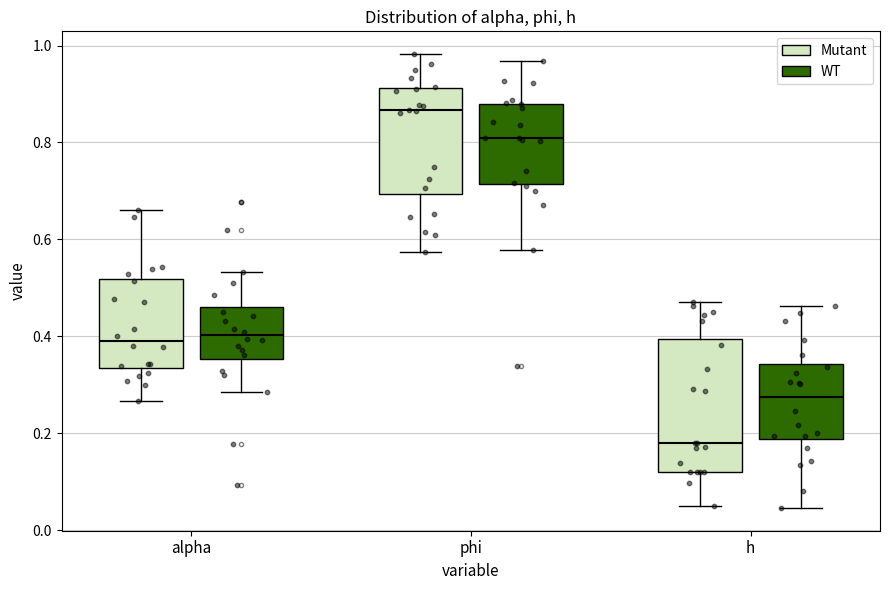

Which box is the tallest, from its lower edge to its upper edge?

h (Mutant)